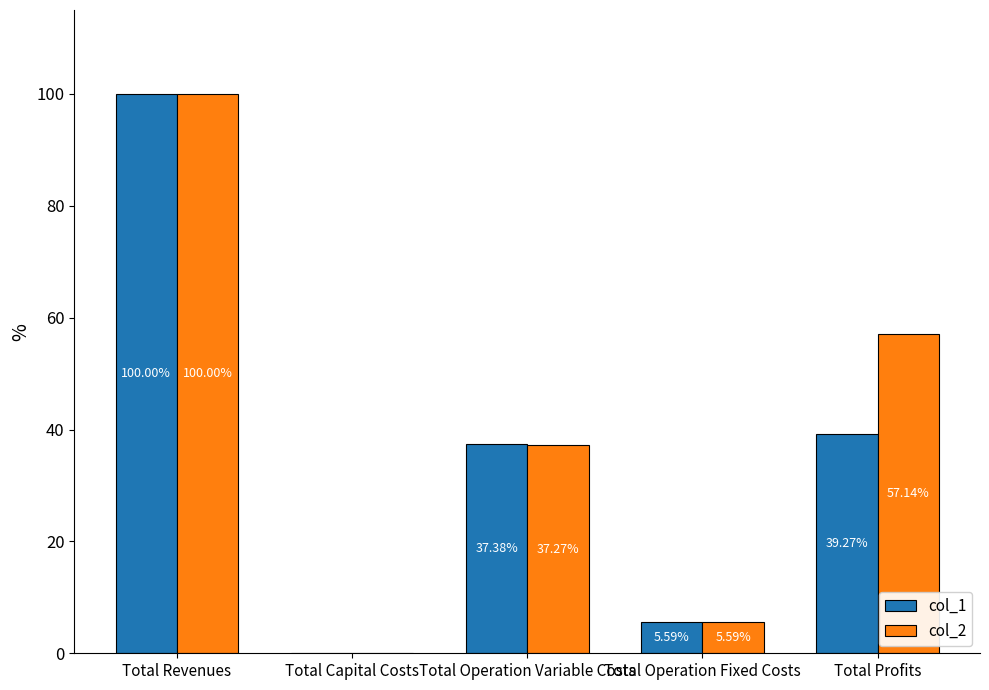

Reading left to right, list all the values displayed in this chart.

col_1: Total Revenues=100.0	Total Capital Costs=0.0	Total Operation Variable Costs=37.4	Total Operation Fixed Costs=5.6	Total Profits=39.3
col_2: Total Revenues=100.0	Total Capital Costs=0.0	Total Operation Variable Costs=37.3	Total Operation Fixed Costs=5.6	Total Profits=57.1